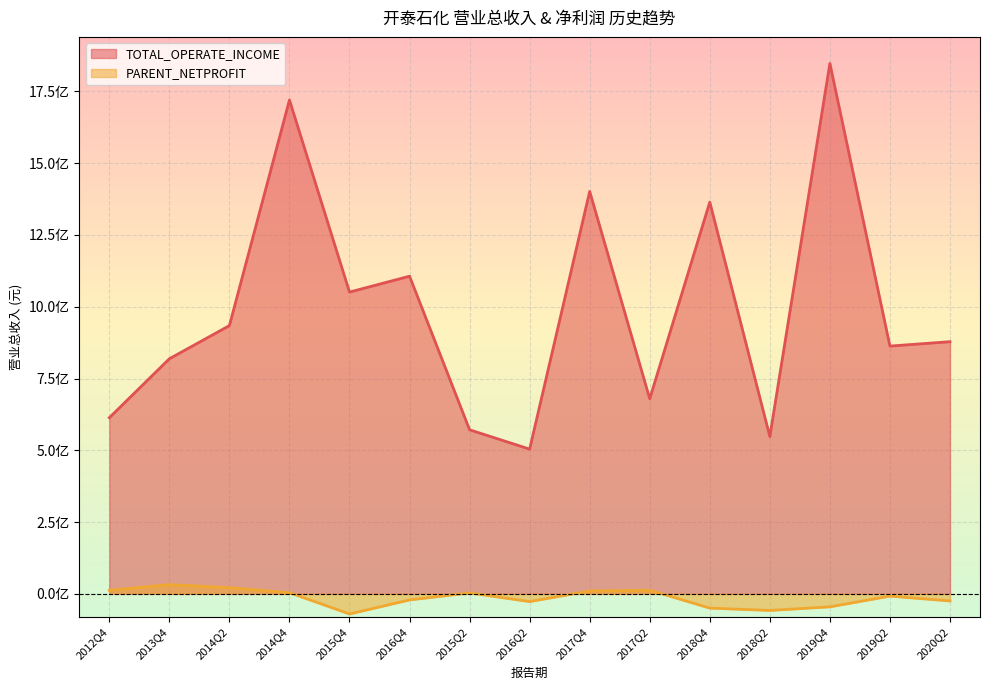

How many data points in PARENT_NETPROFIT are less than -7776503?

8